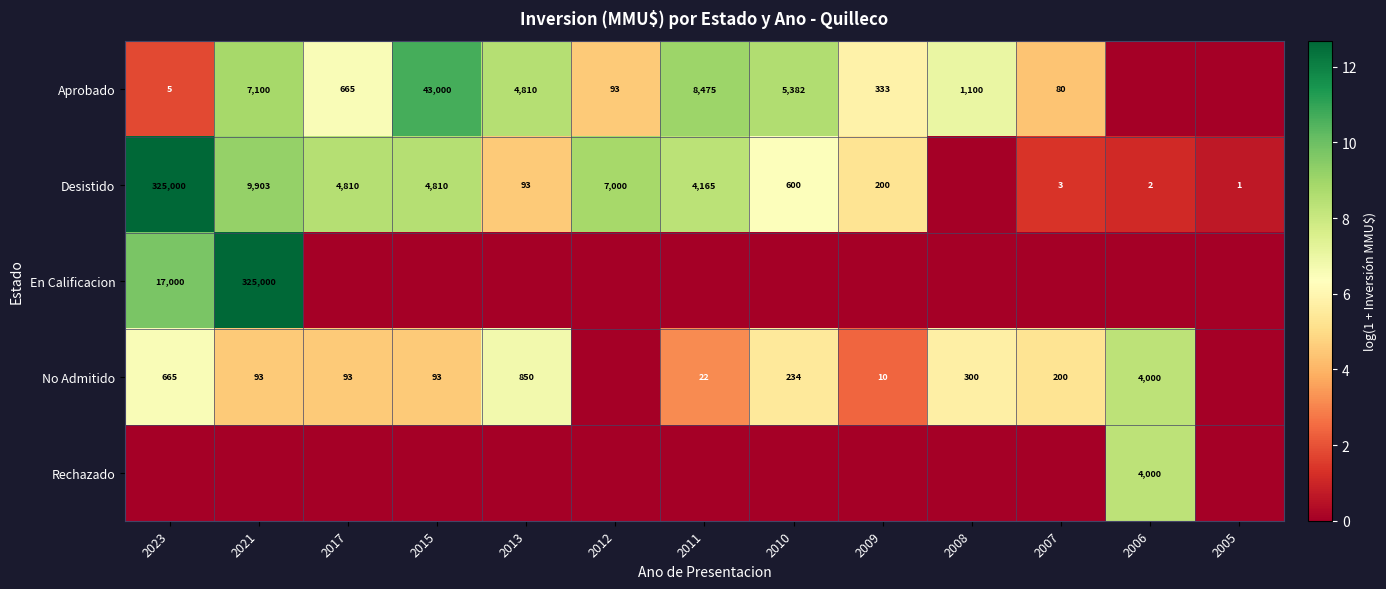

What is the sum of the Desistido values at 2007 and 2010?

603